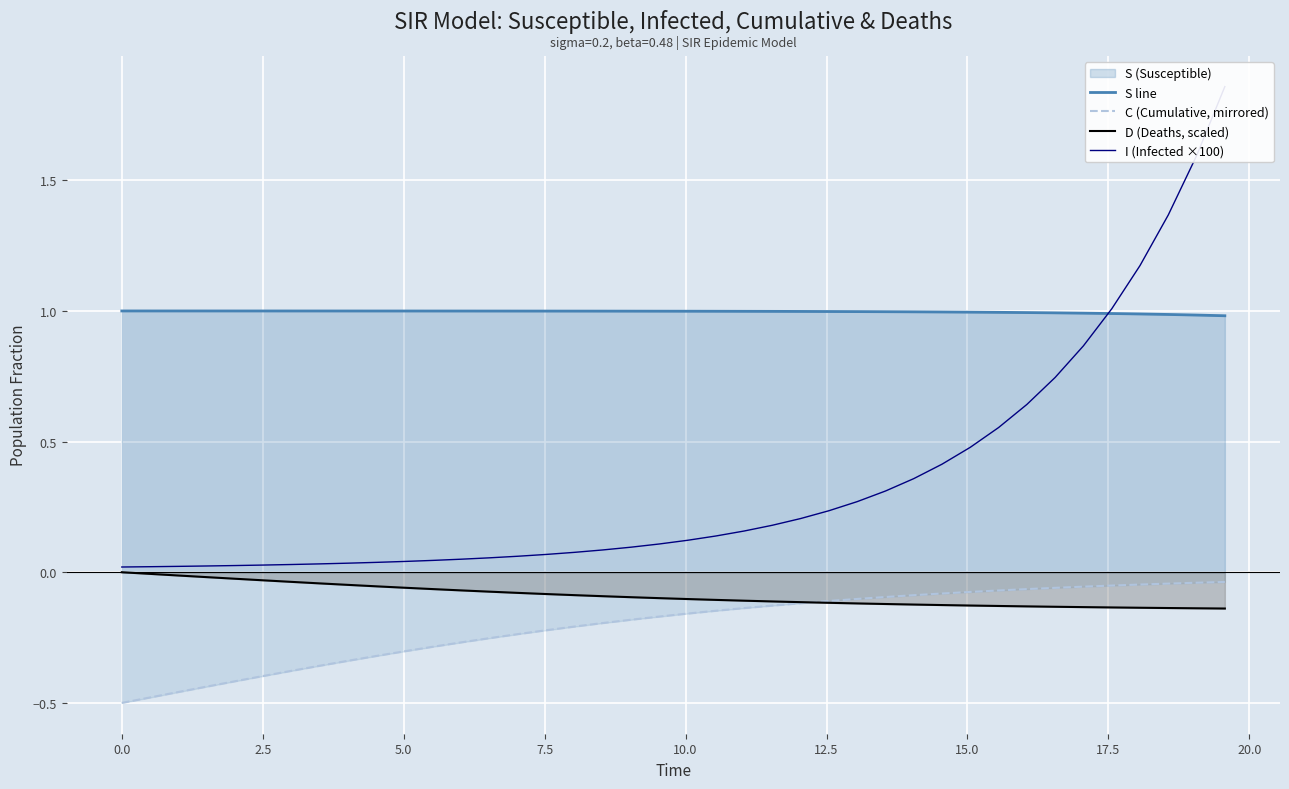

What is the difference between the maximum and minimum values in the C (Cumulative, mirrored) series?

0.5